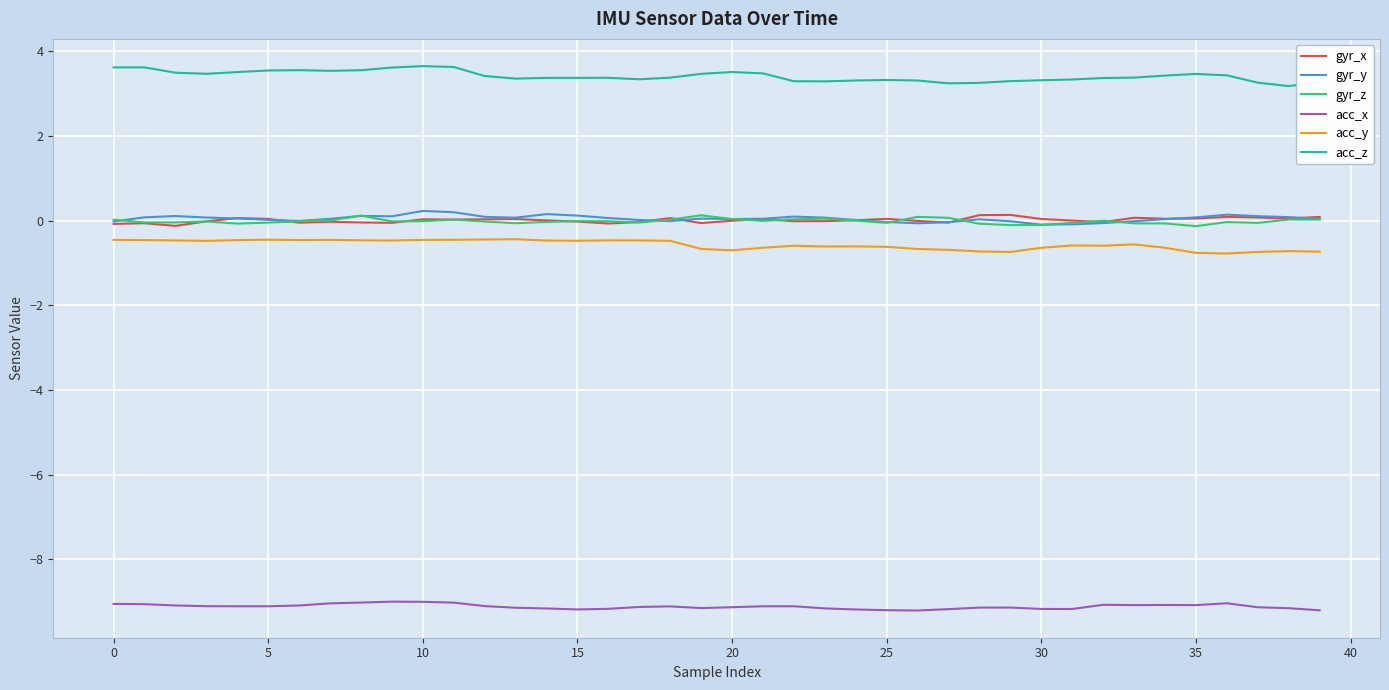

What is the minimum value shown in the chart?

-9.2